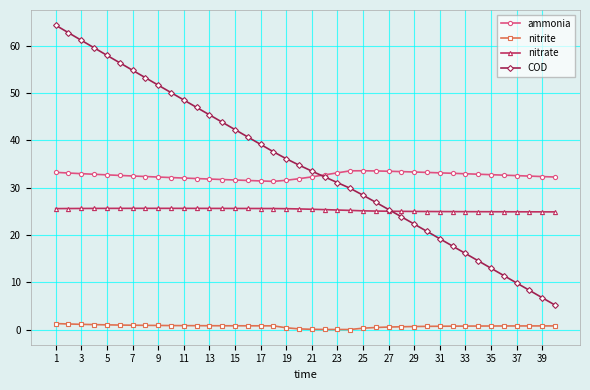

True or false: ammonia has more than 0 interior local peaks.

True